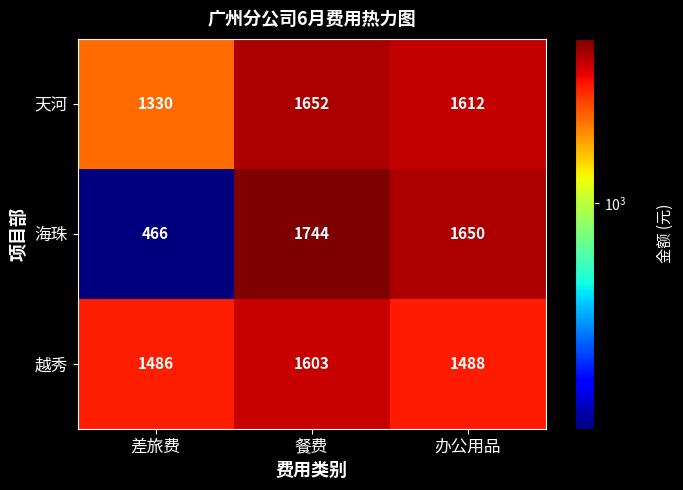

What is the sum of all 越秀 values?

4577